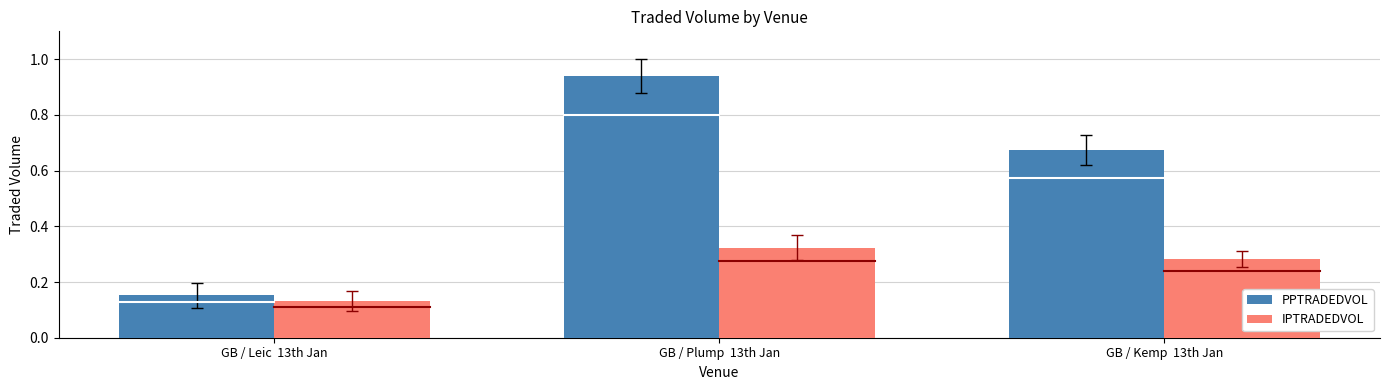

At which category is the sum across all series the highest?

GB / Plump  13th Jan